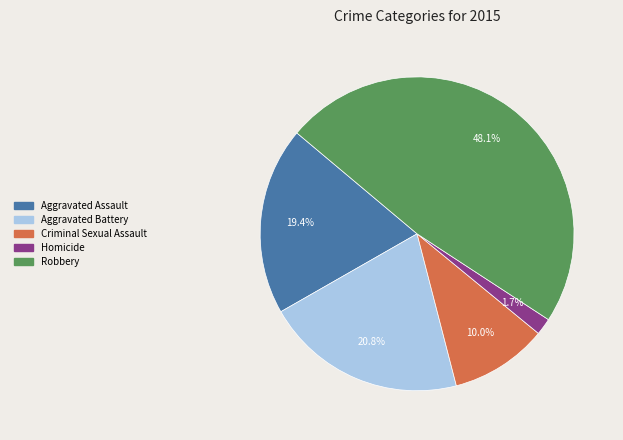

Is there any slice that represents more than half of the pie?

No